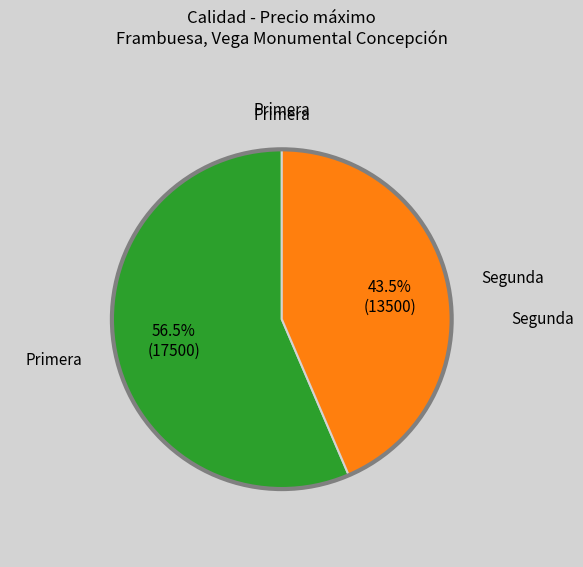

Does any single category account for the majority?

Yes